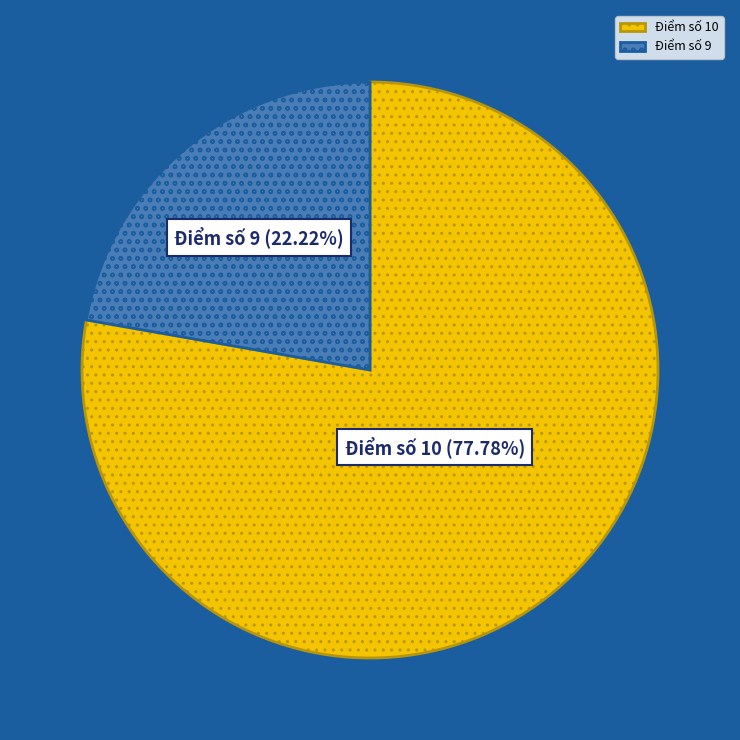

To the nearest percent, what is the difference between the largest and smallest slice percentages?

56%